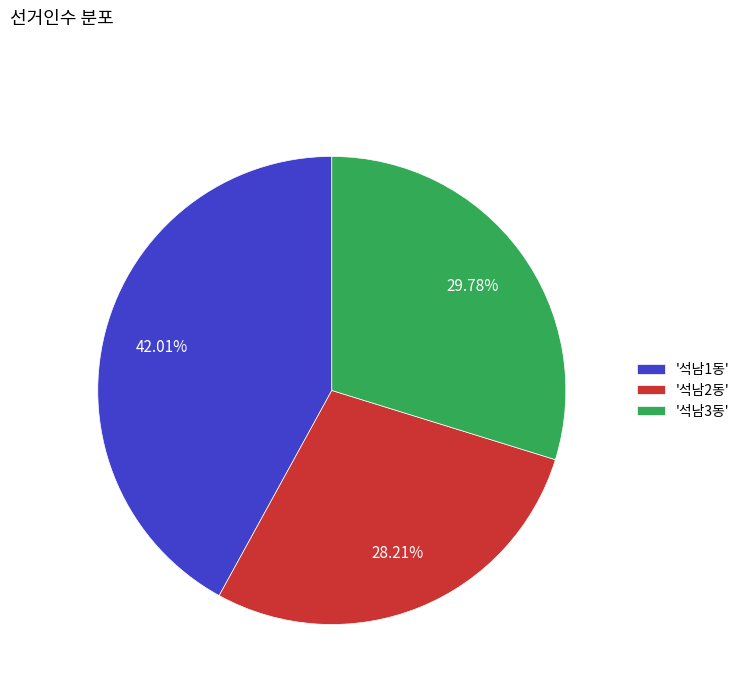

Rank the categories by value from lowest to highest.

'석남2동', '석남3동', '석남1동'